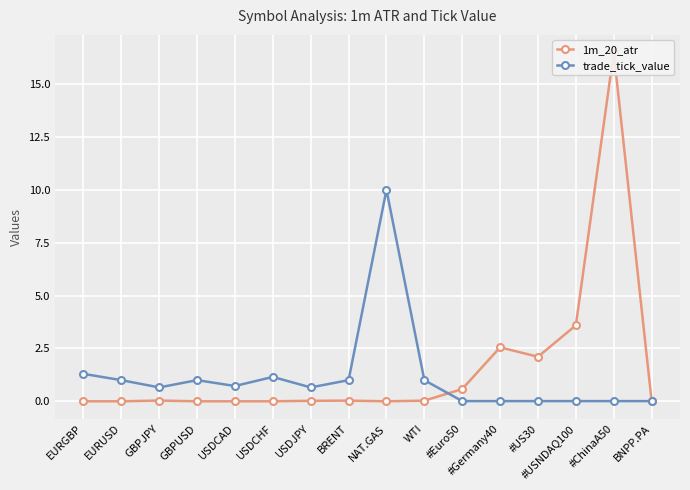

At how many categories does at least one series exceed 13?

1